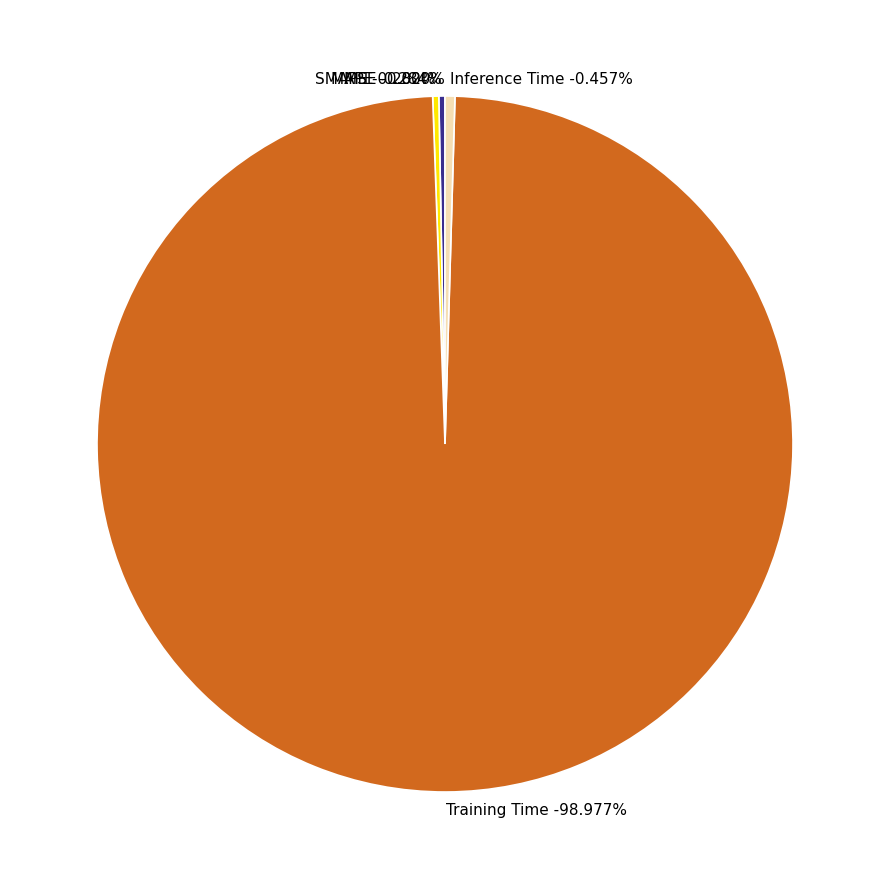

Rank the categories by value from lowest to highest.

MSE, SMAPE, MAPE, Inference Time, Training Time